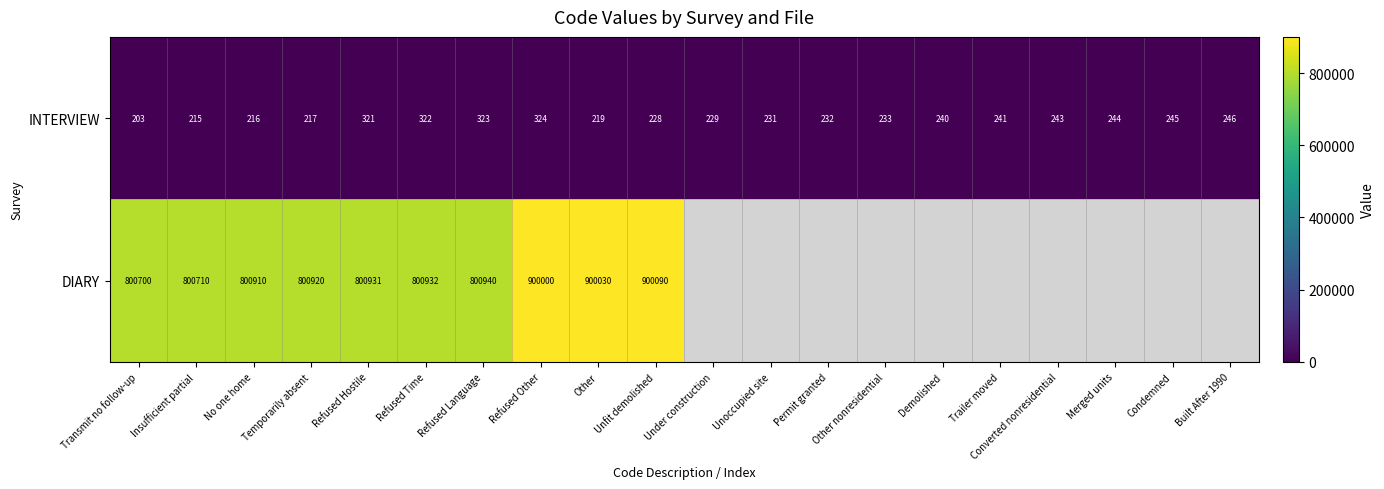

The INTERVIEW series shows 331.3 at Other nonresidential. True or false?

False